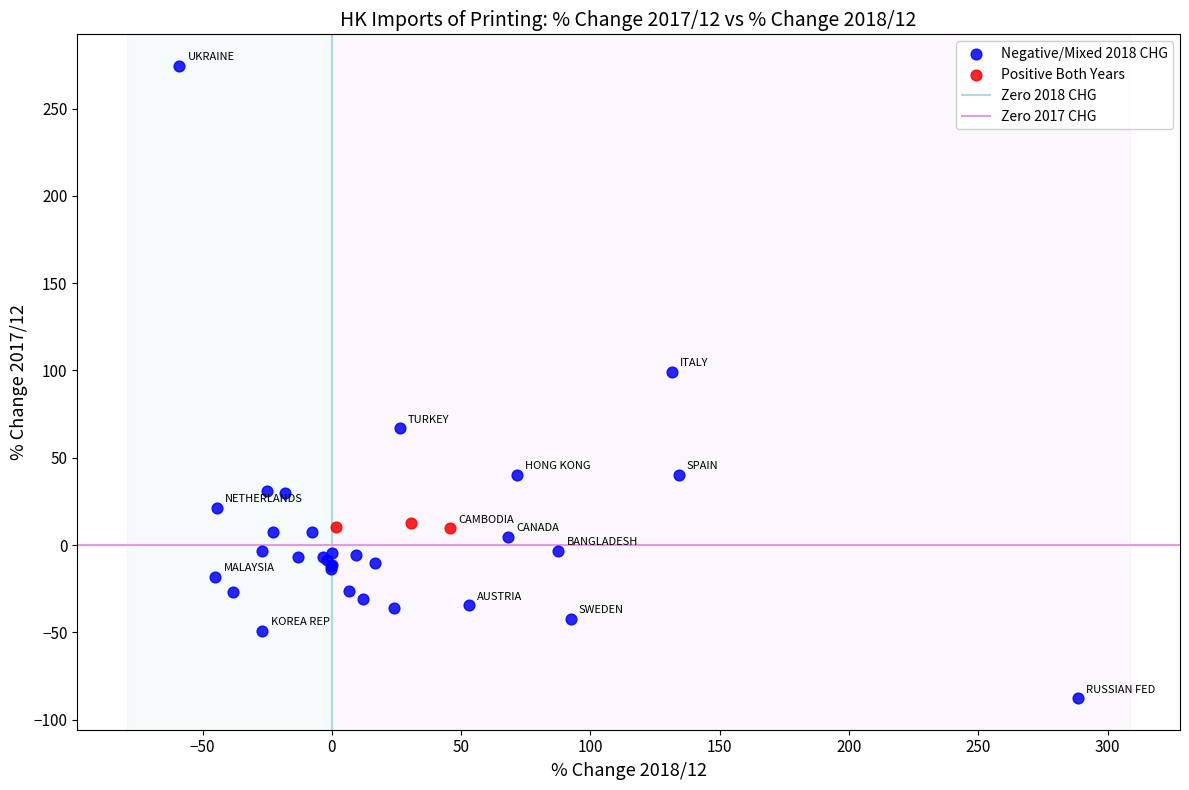

Which series contains the highest Y value?

Negative/Mixed 2018 CHG